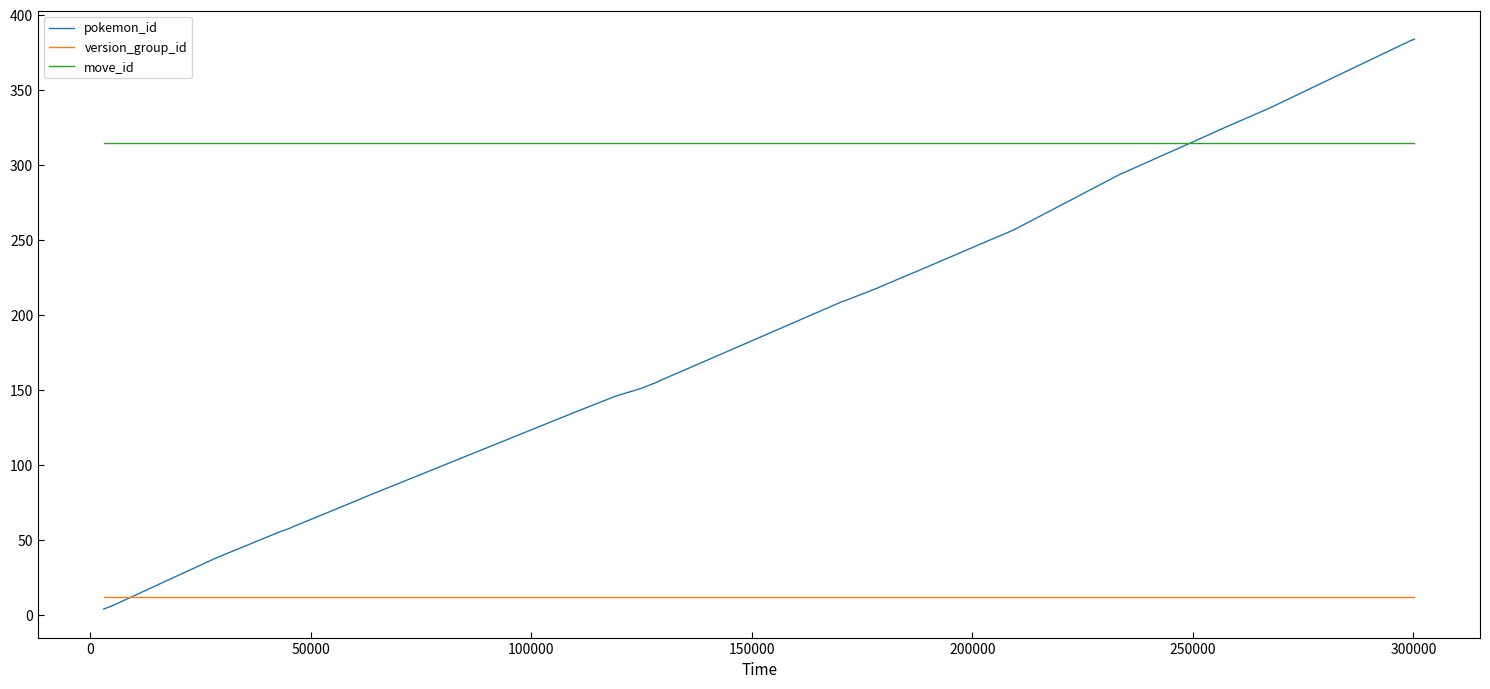

Which series has the largest range (max minus min)?

pokemon_id